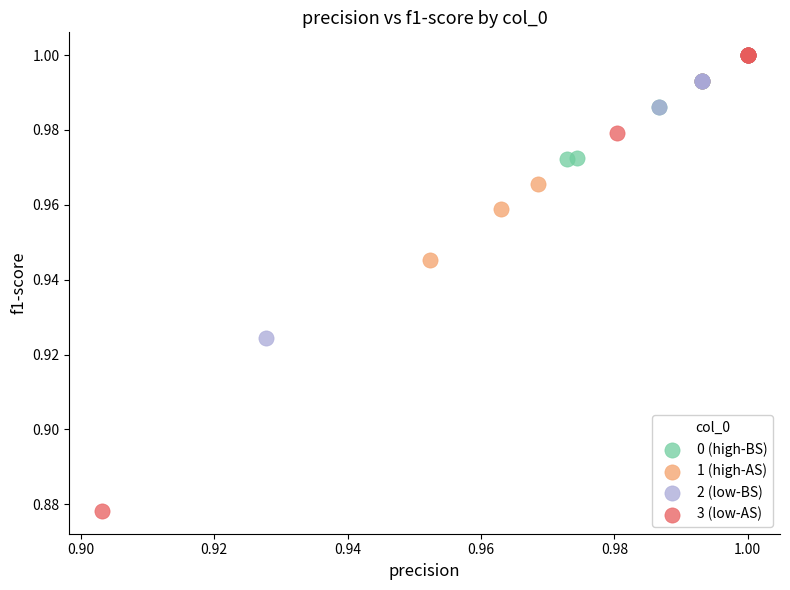

Which series has the widest spread of Y values?

3 (low-AS)